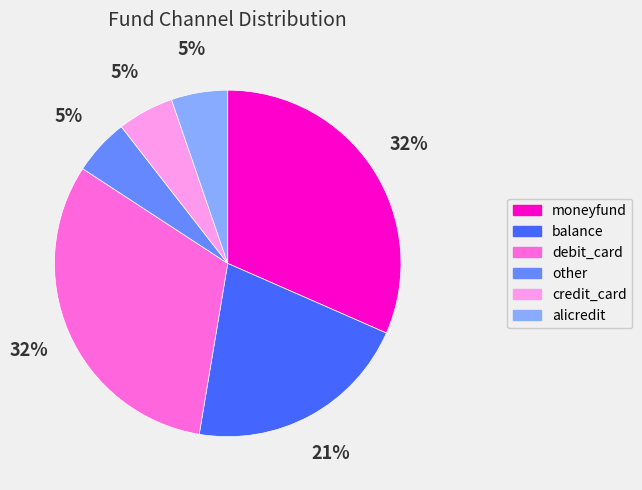

Is the sum of credit_card and alicredit greater than half?

No